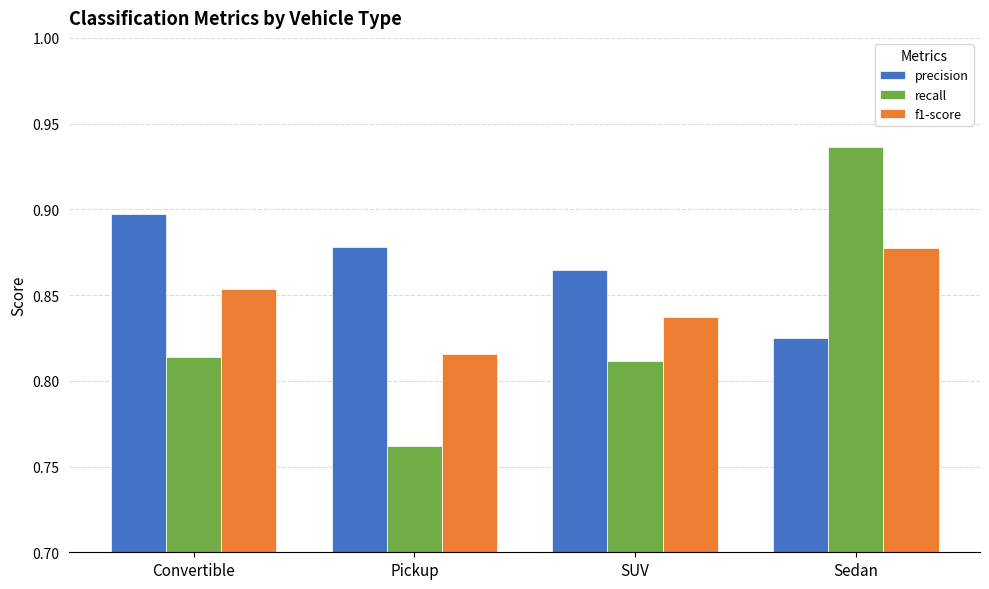

The value of precision at Pickup is 0.3. True or false?

False